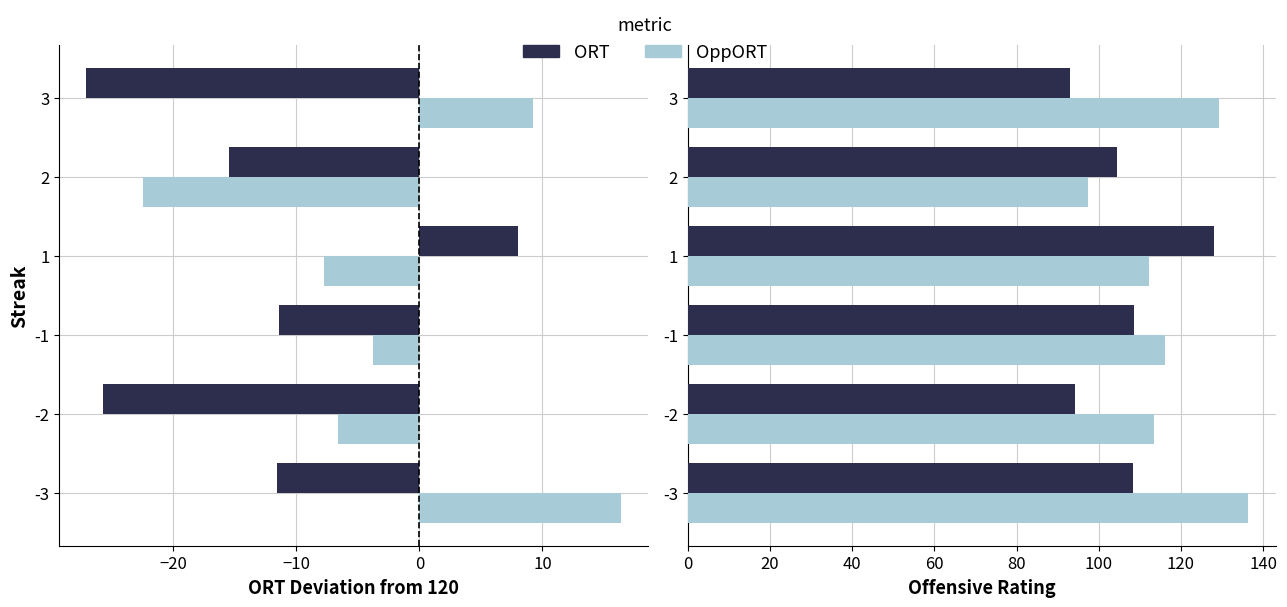

What is the sum of all ORT values?

636.7